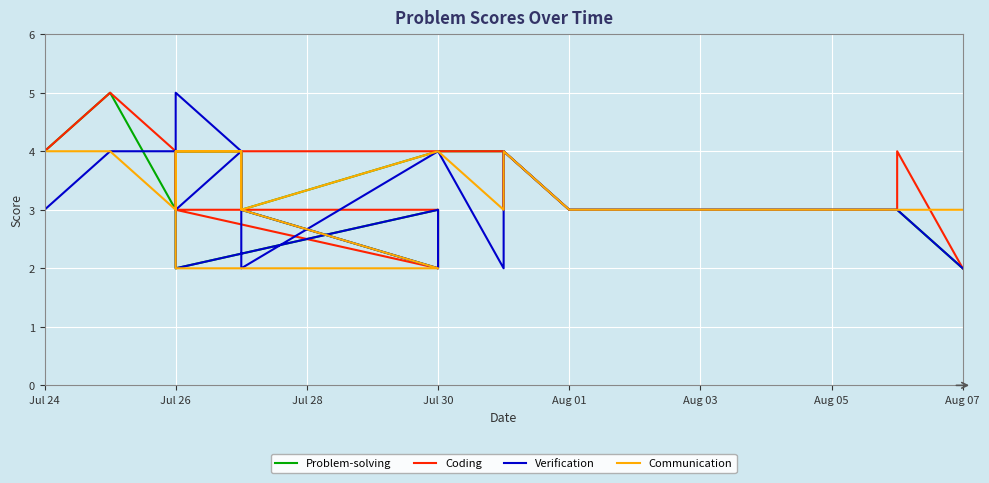

What position from the left is 12?

13